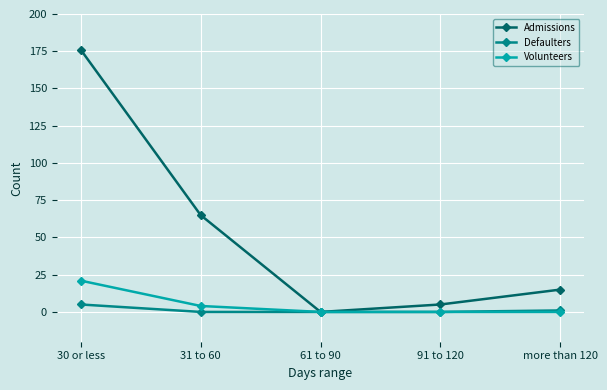

Does the chart have visible grid lines?

Yes